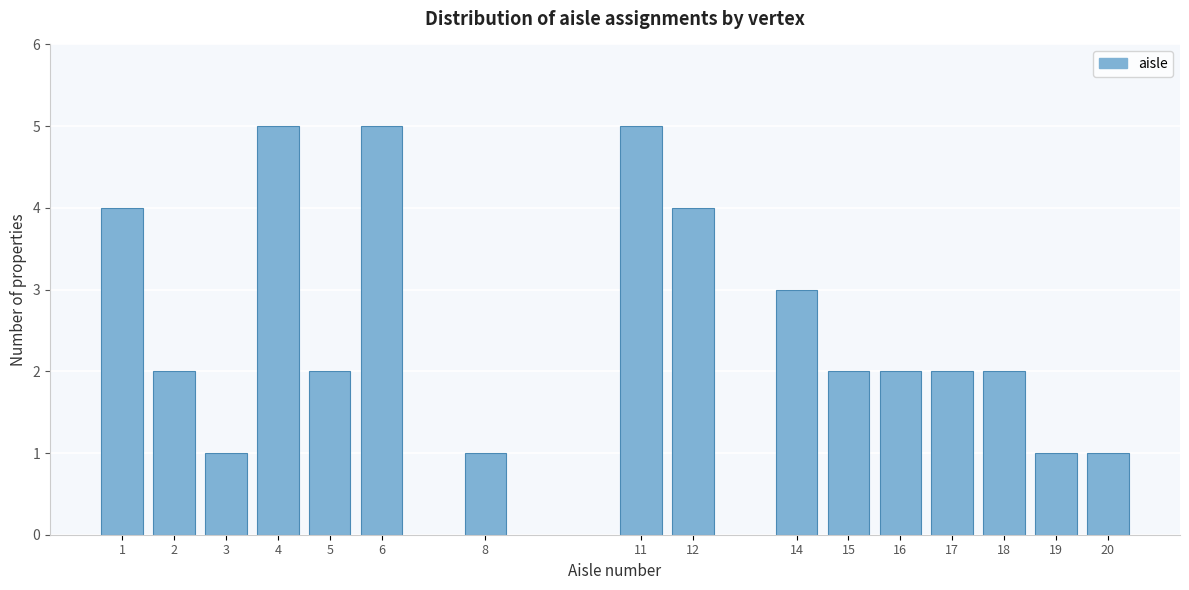

Reading right to left, extract all data points from this chart.

20=1	19=1	18=2	17=2	16=2	15=2	14=3	12=4	11=5	8=1	6=5	5=2	4=5	3=1	2=2	1=4